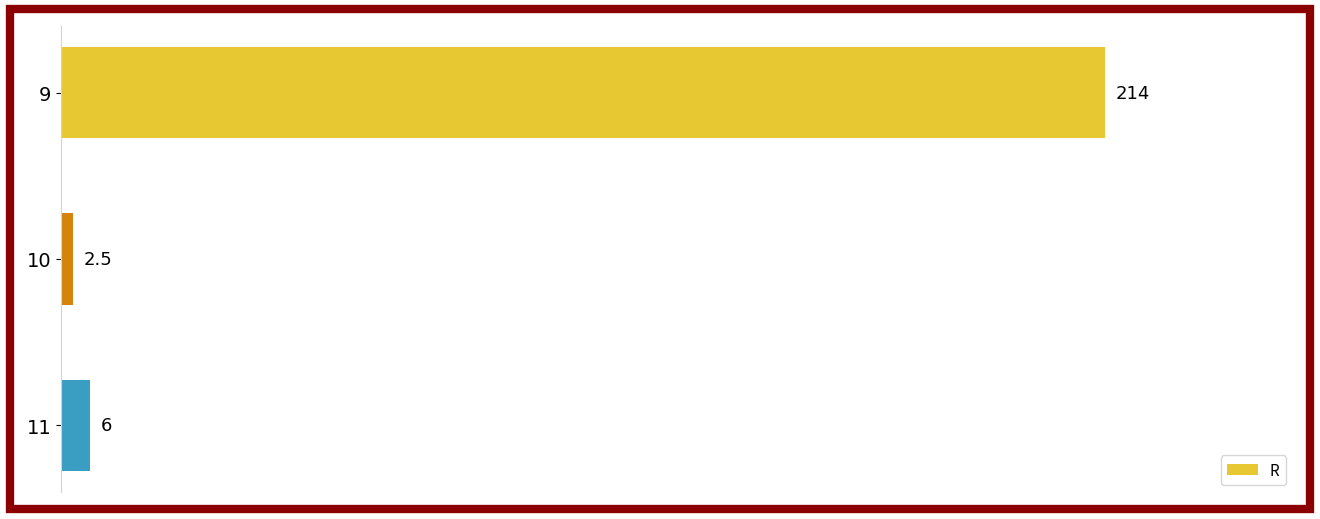

Reading top to bottom, what are all the values shown in this chart?

9=214.0	10=2.5	11=6.0